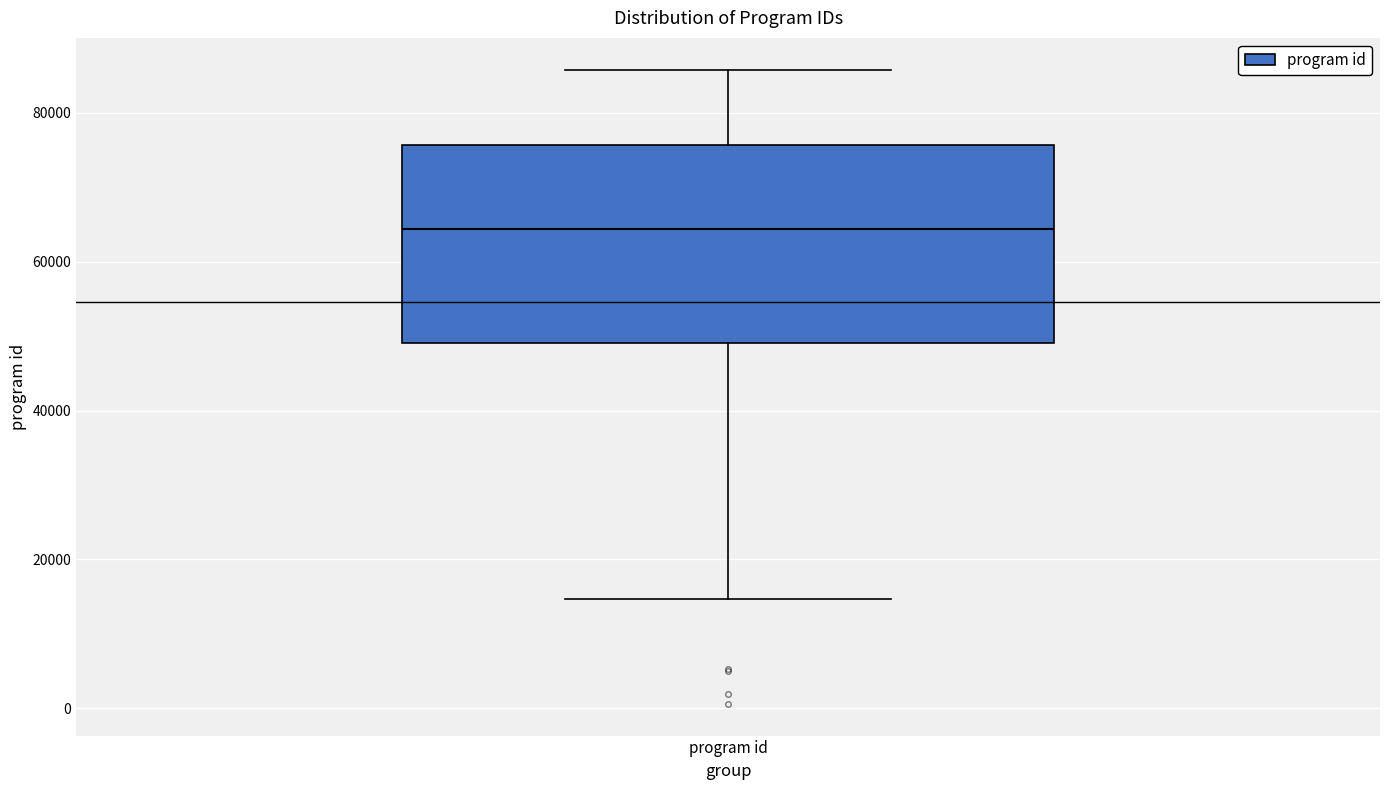

Transcribe this box plot: give where the median line is, the range the box spans, and where the two whiskers end, as read against the y-axis. The values are not printed on the chart, so give them approximately, as read against the axis.

median 64000, box 50000 to 76000, whiskers 14000 to 86000